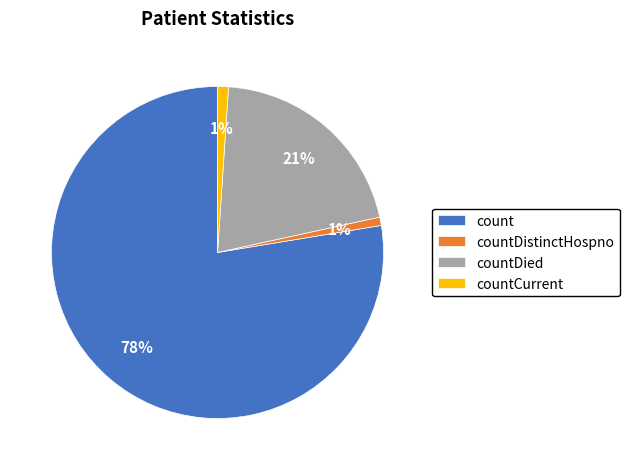

To the nearest percent, what is the average slice percentage?

25%